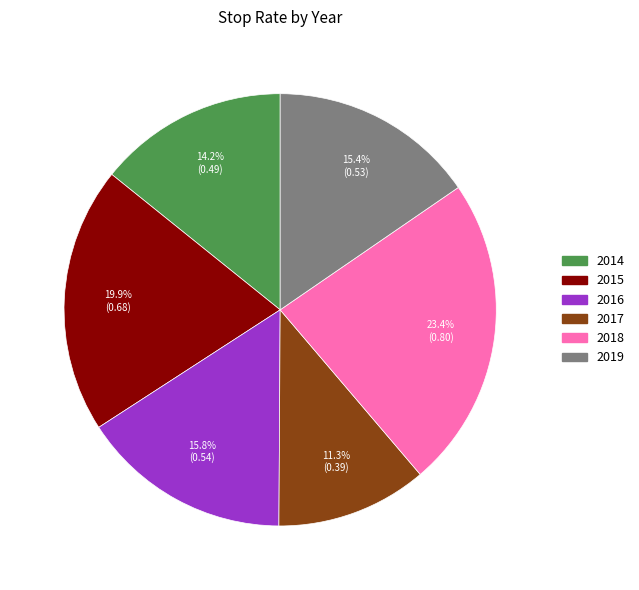

How many segments does this pie chart have?

6